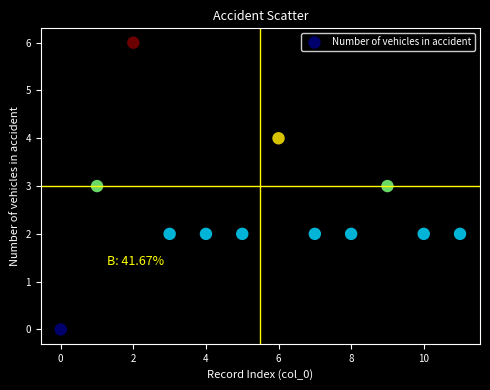

What is the range of Y values (max minus min)?

6